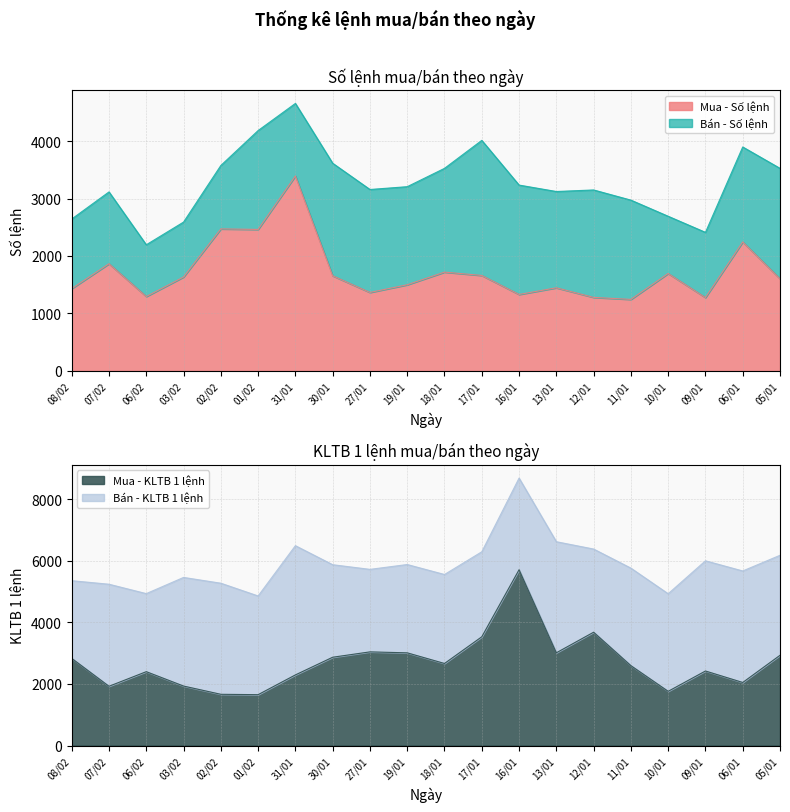

How many intersections are there between Mua - Số lệnh and Mua - KLTB 1 lệnh?

4